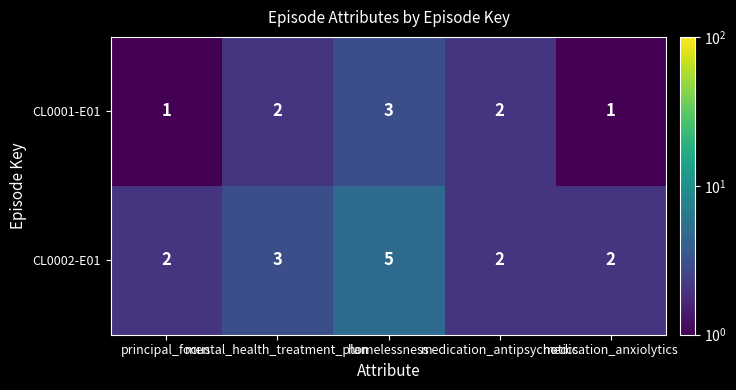

At which category is the sum across all series the highest?

homelessness